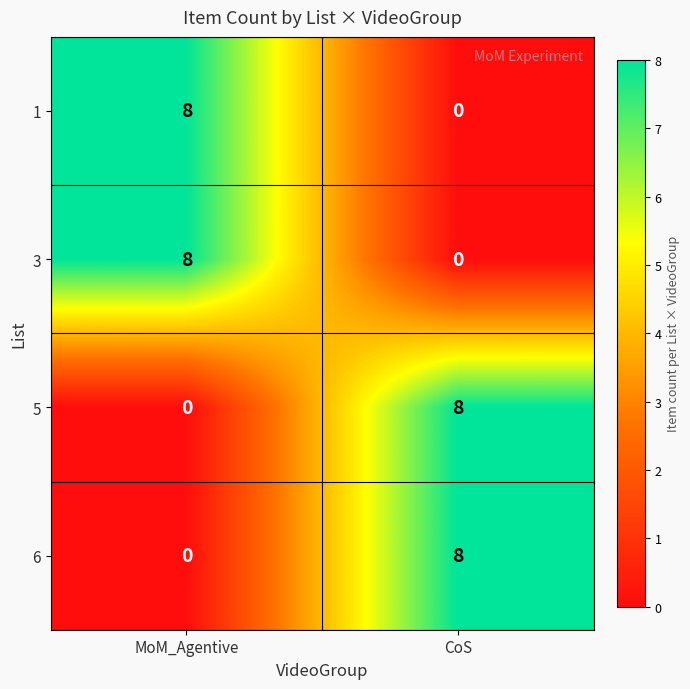

Is it true that 3 equals -3 at CoS?

False